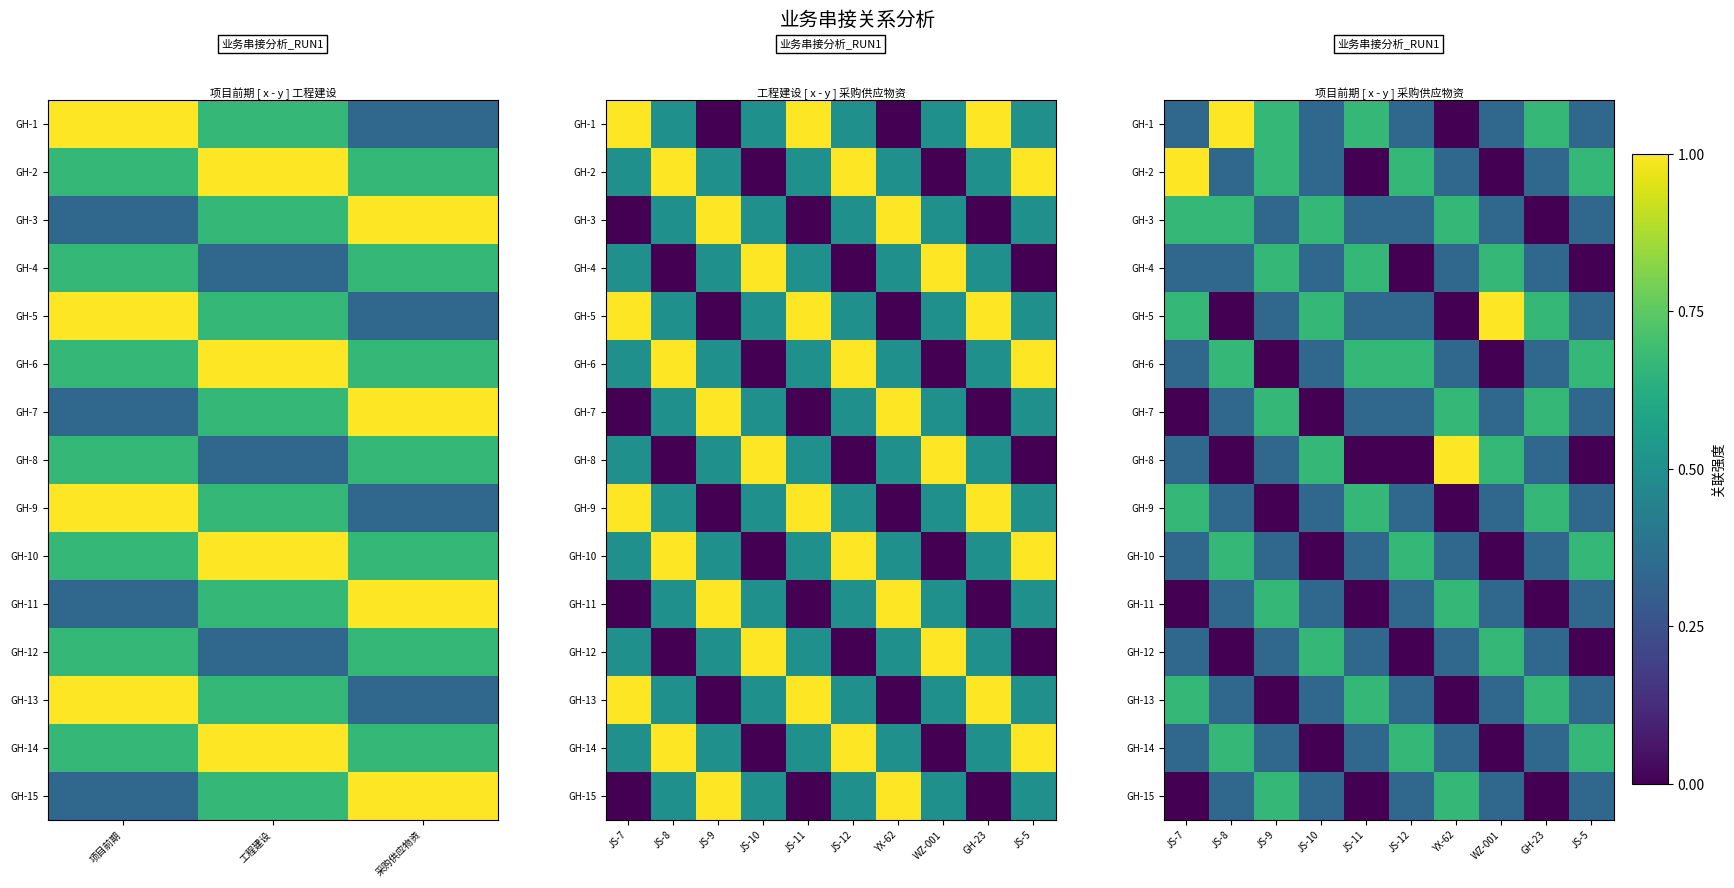

What is the sum of all GH-9 values?

3.7